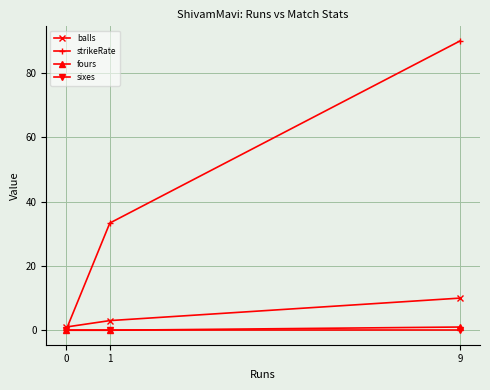

Reading right to left, list all the values displayed in this chart.

balls: 10.0	3.0	1.0
strikeRate: 90.0	33.3	0.0
fours: 1.0	0.0	0.0
sixes: 0.0	0.0	0.0